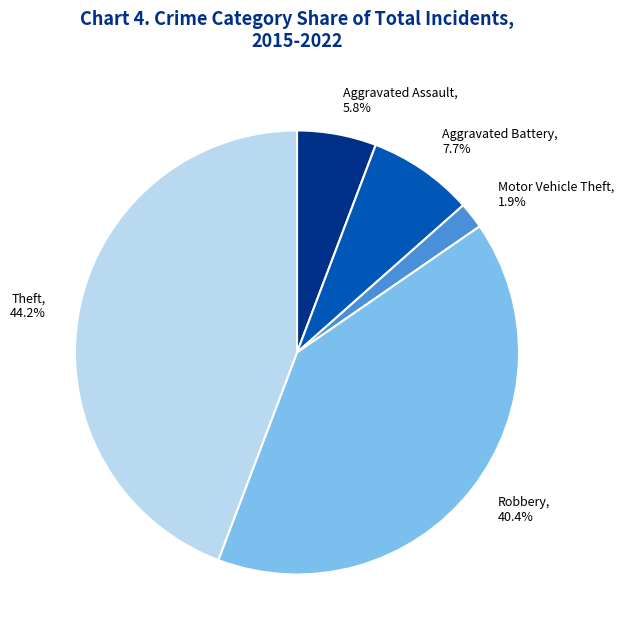

To the nearest percent, what portion does Aggravated Battery represent?

8%